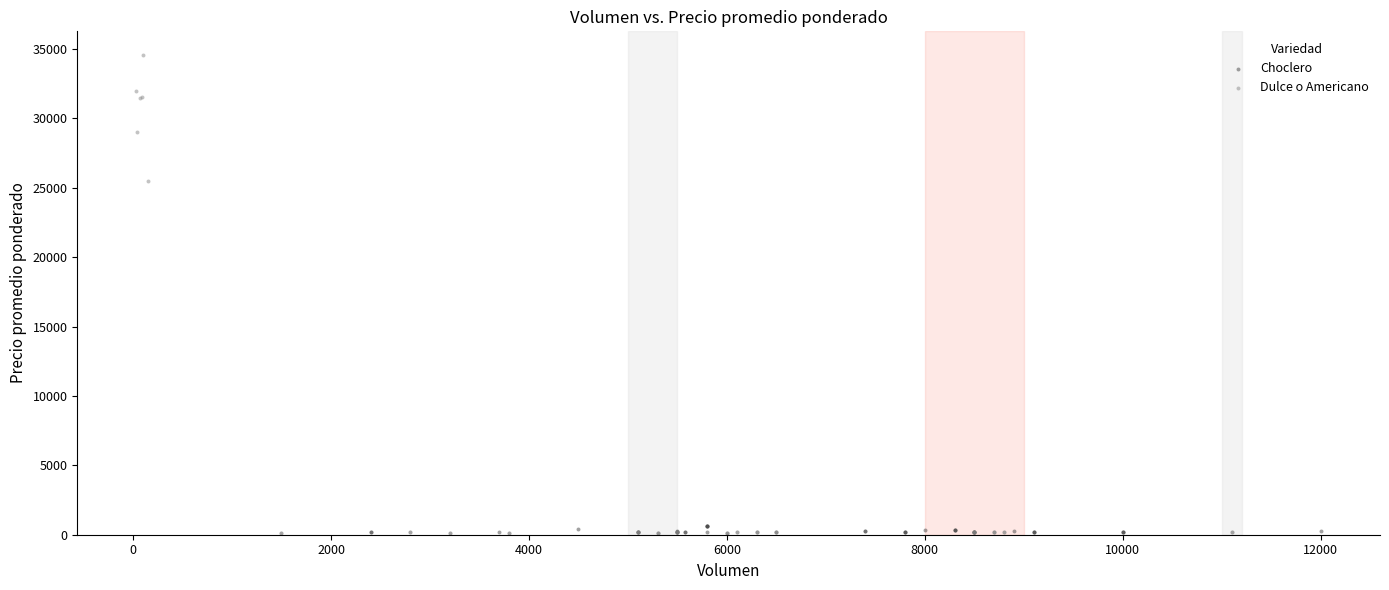

What are all the series names shown in the legend?

Choclero, Dulce o Americano